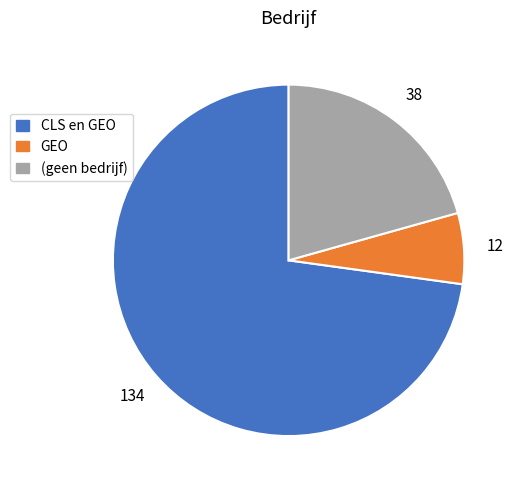

Which category has the smallest portion of the pie?

GEO